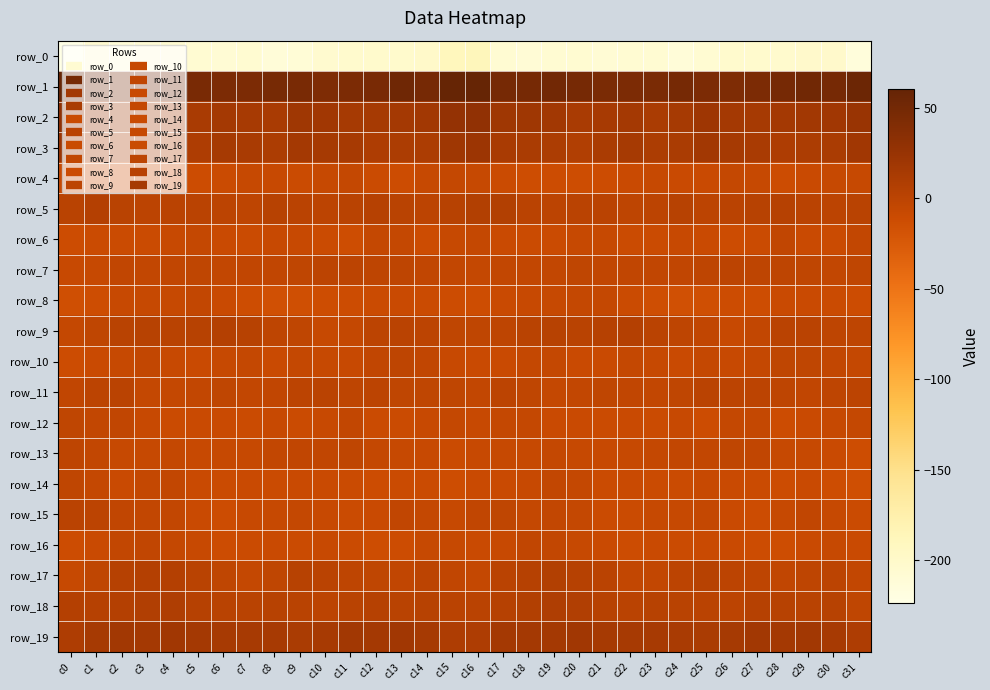

Is the value of row_12 at c15 greater than the value of row_6 at c23?

Yes